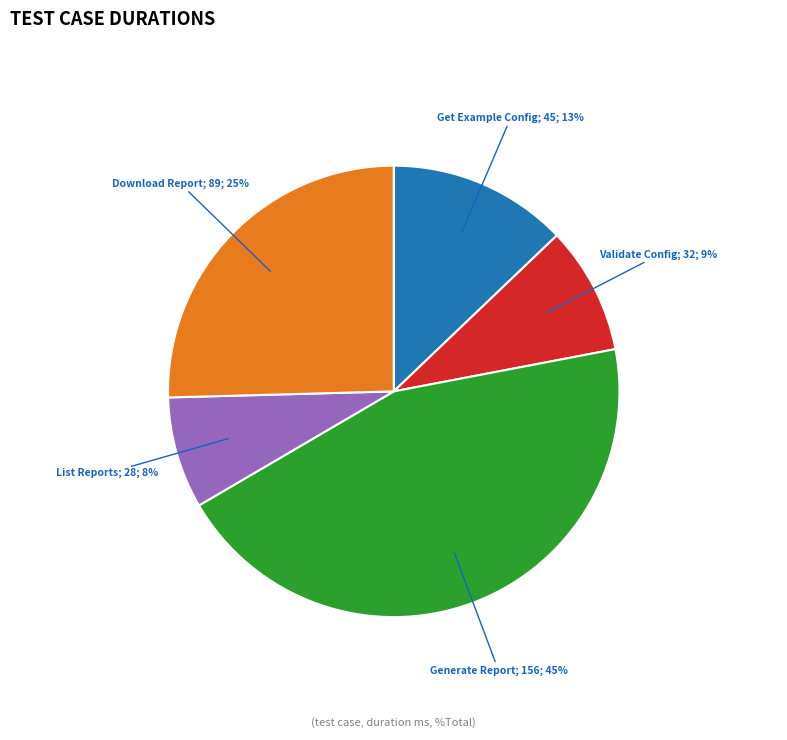

To the nearest percent, what is the difference between the largest and smallest slice percentages?

37%